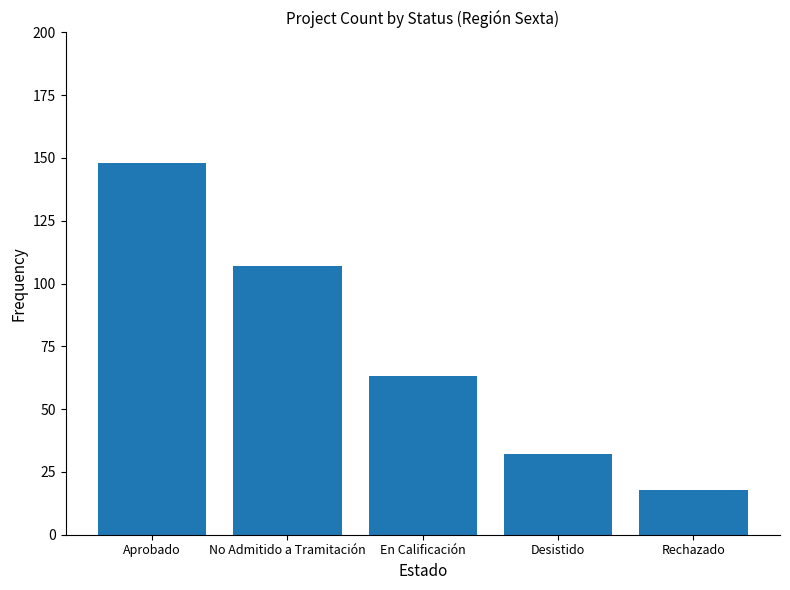

Which category has the lowest value across all series?

Rechazado